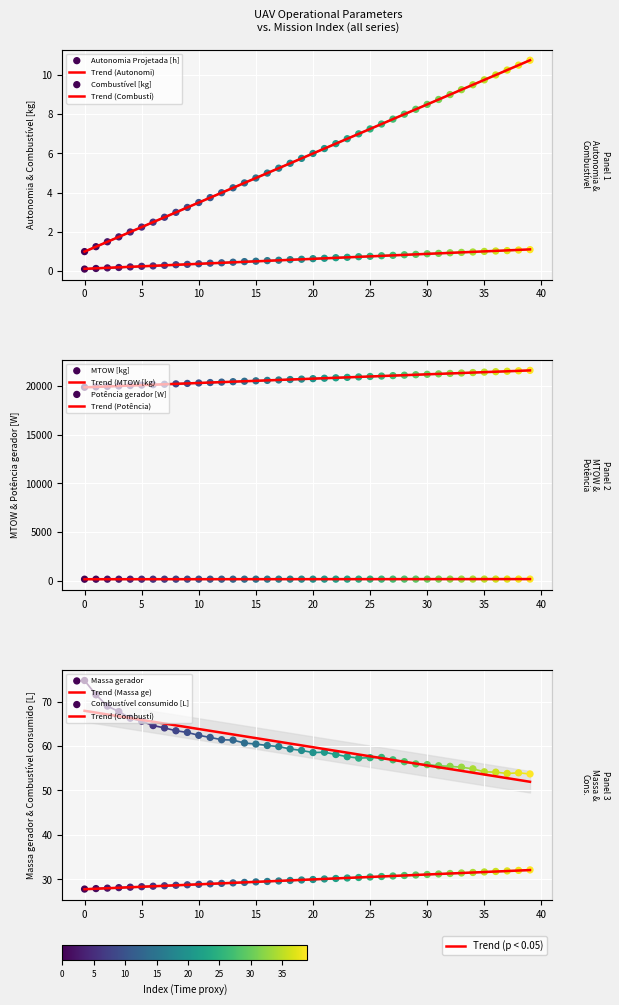

What is the total value across all series at 10?

20556.2